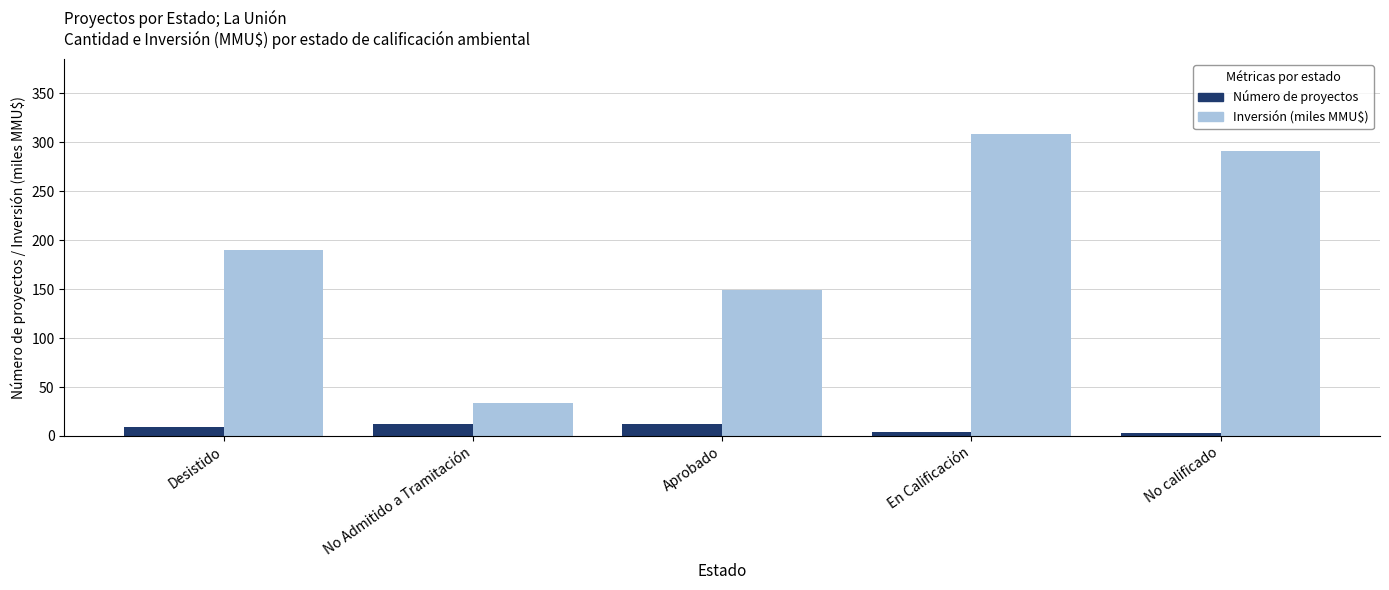

What is the sum of all Número de proyectos values?

40.0